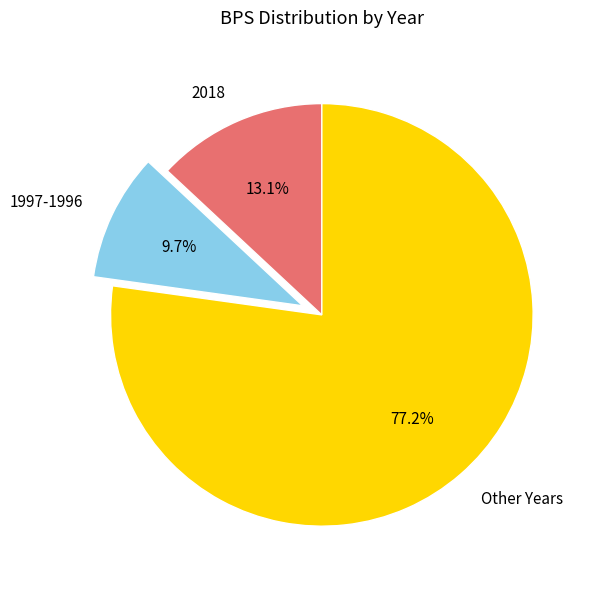

What is the largest slice in the pie chart?

Other Years